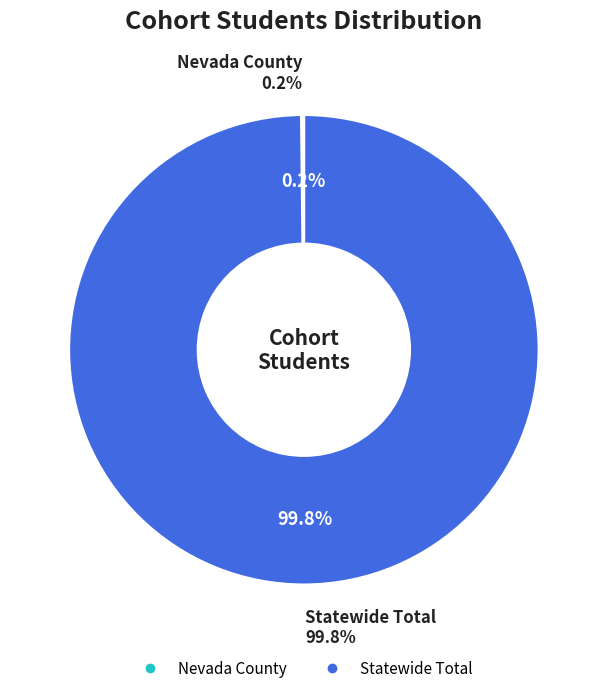

The Nevada County slice represents 11% of the pie. True or false?

False